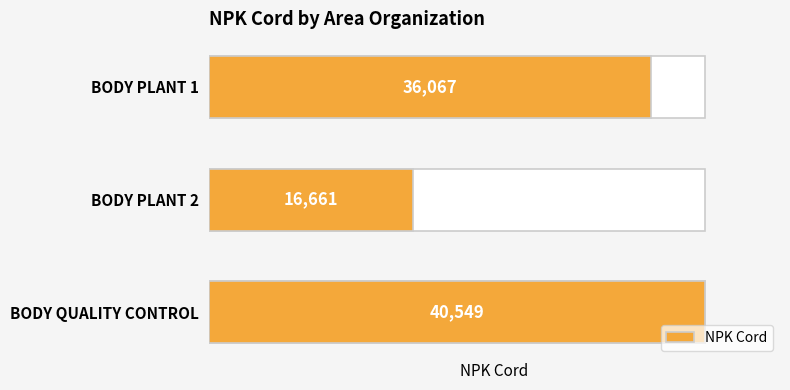

What is the minimum value shown in the chart?

16661